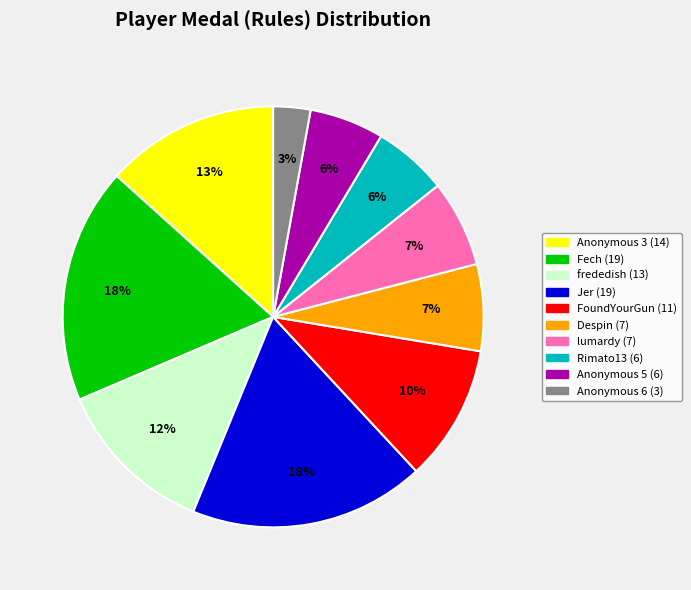

Is there a majority slice in this chart?

No